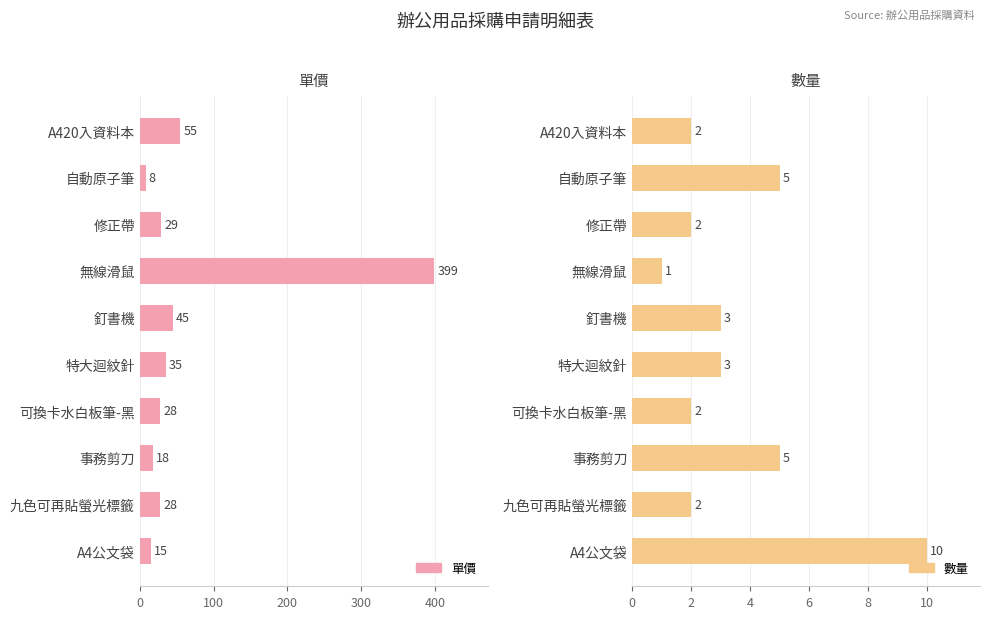

What is the highest value of the 數量 series?

10